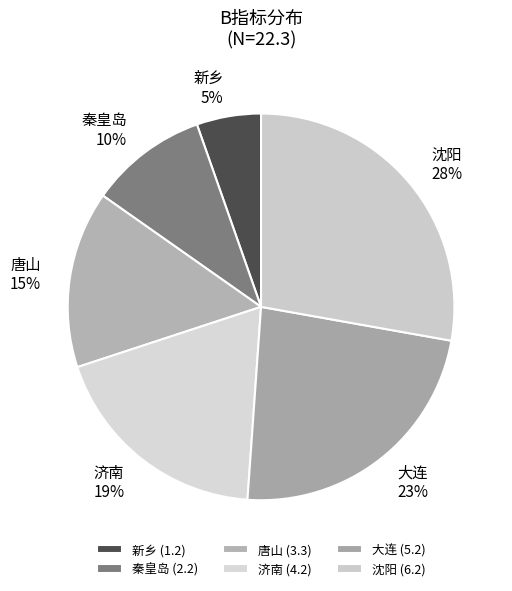

Do 唐山 and 新乡 together represent more than half of the pie?

No